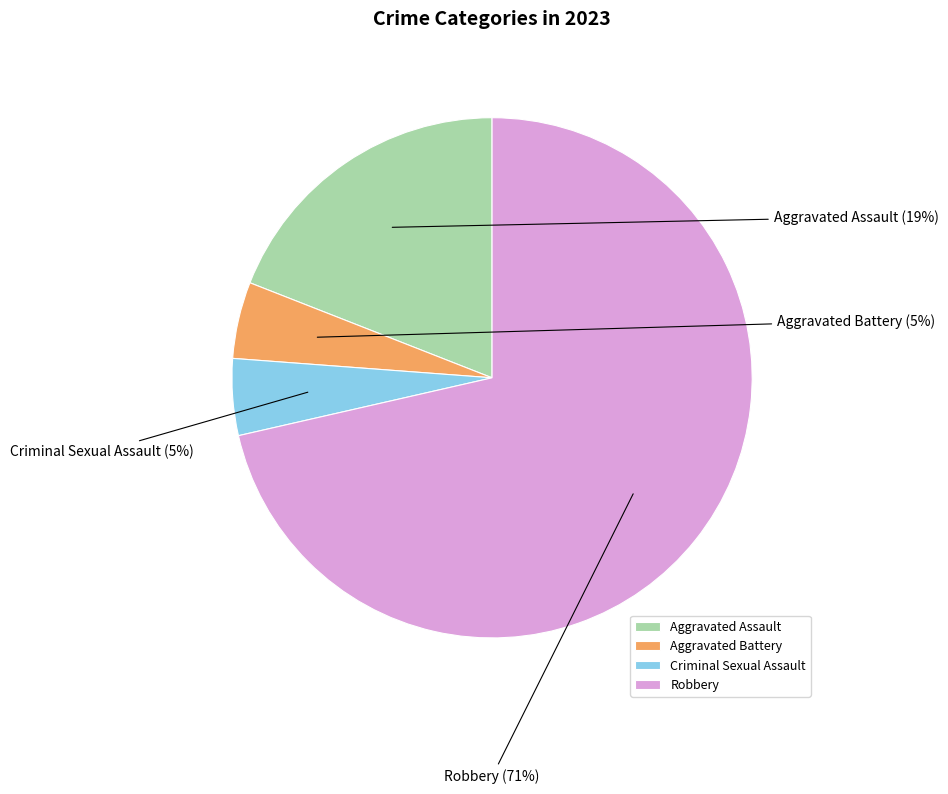

To the nearest percent, what is the average slice percentage?

25%